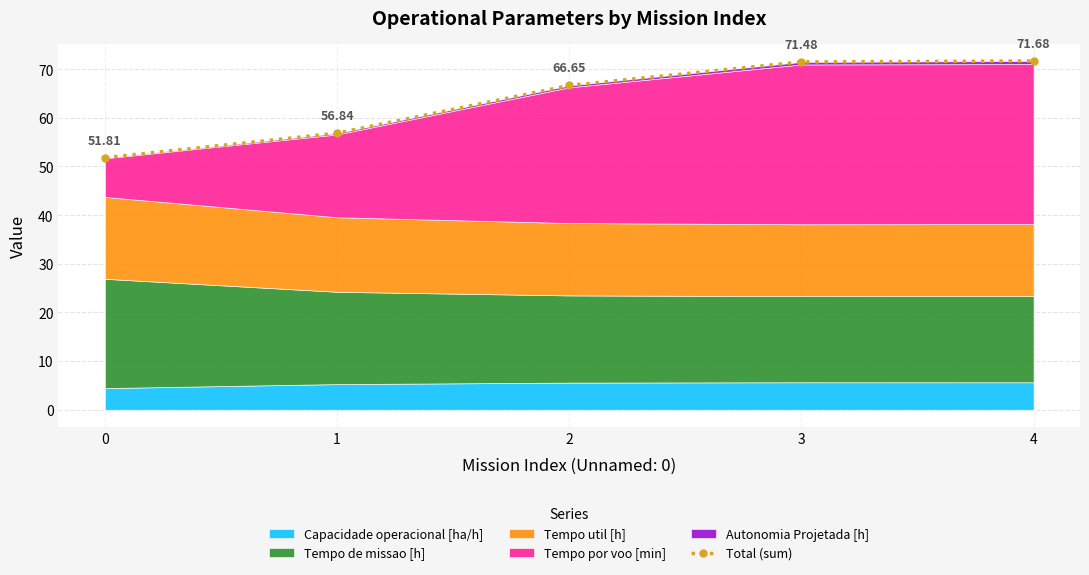

What is the difference between the second highest and minimum values?

19.7